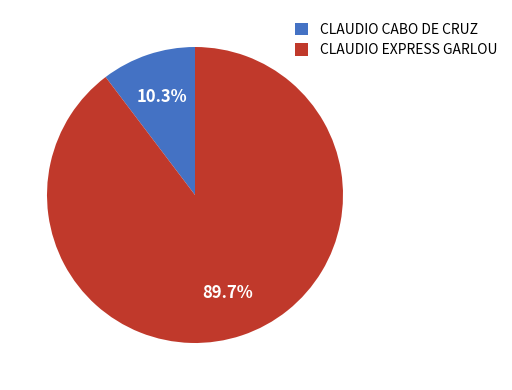

What percentage is the CLAUDIO CABO DE CRUZ slice, to the nearest percent?

10%